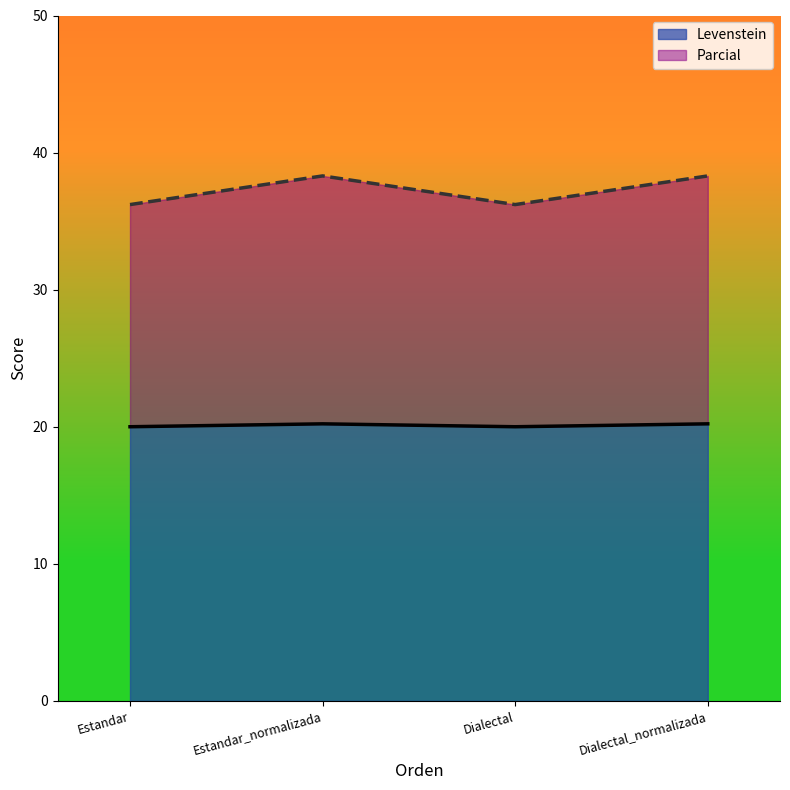

True or false: Parcial and Levenstein intersect in this chart.

False